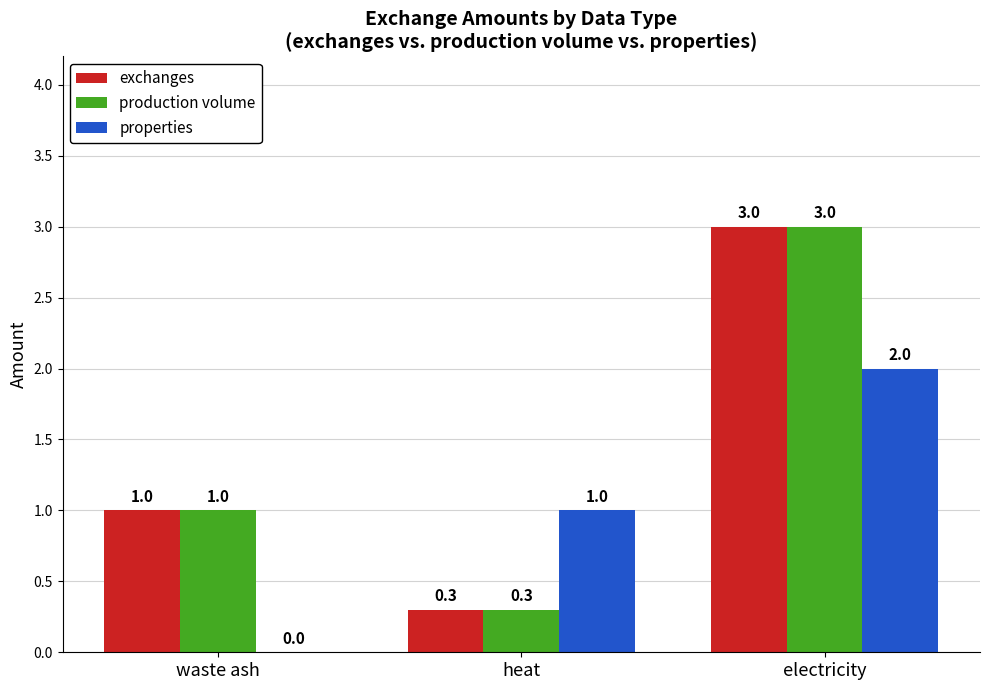

Reading right to left, list all the values displayed in this chart.

exchanges: electricity=3.0	heat=0.3	waste ash=1.0
production volume: electricity=3.0	heat=0.3	waste ash=1.0
properties: electricity=2.0	heat=1.0	waste ash=0.0